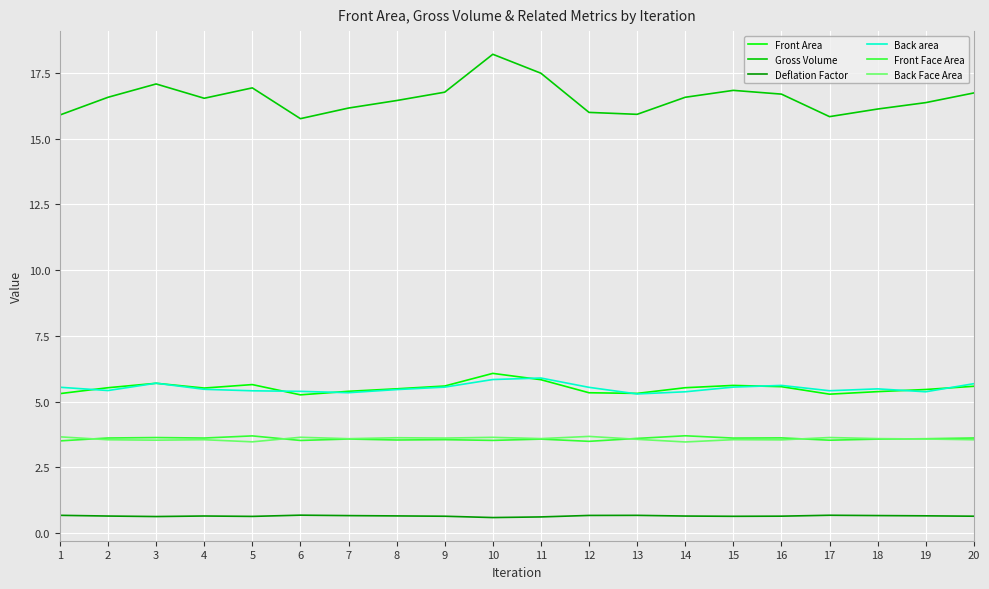

What is the difference between the maximum and minimum values in the Gross Volume series?

2.5